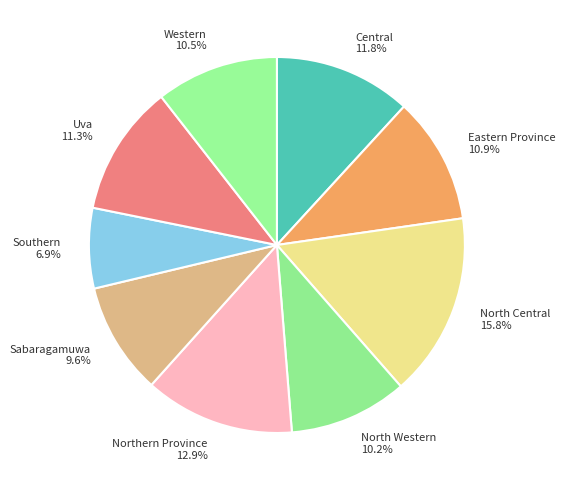

True or false: Central accounts for 12% of the total.

True